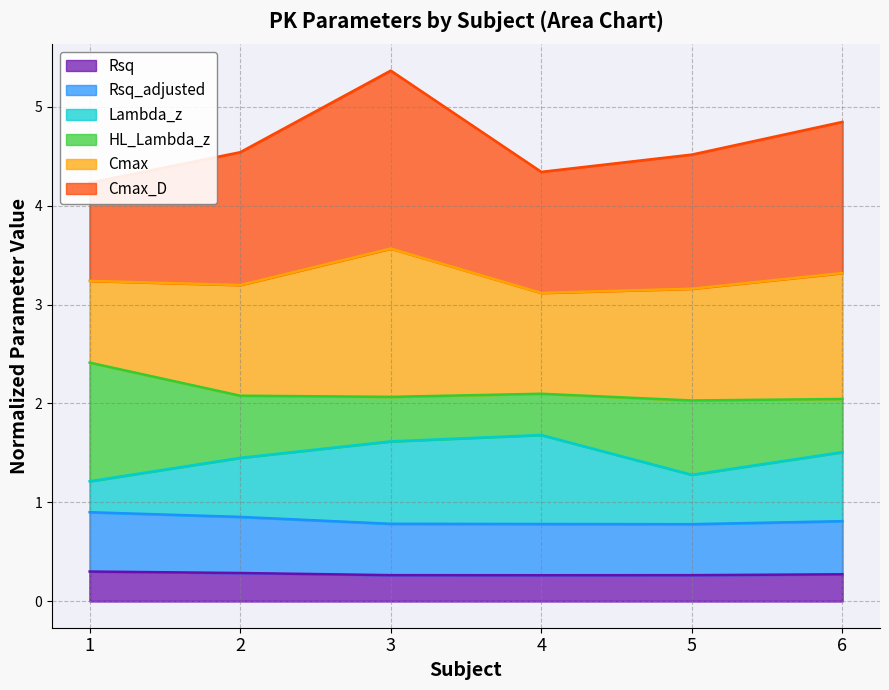

True or false: Lambda_z and Rsq intersect in this chart.

False